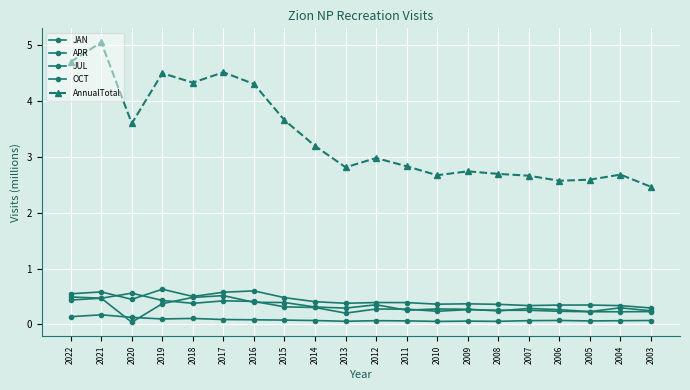

True or false: JUL and APR intersect in this chart.

False